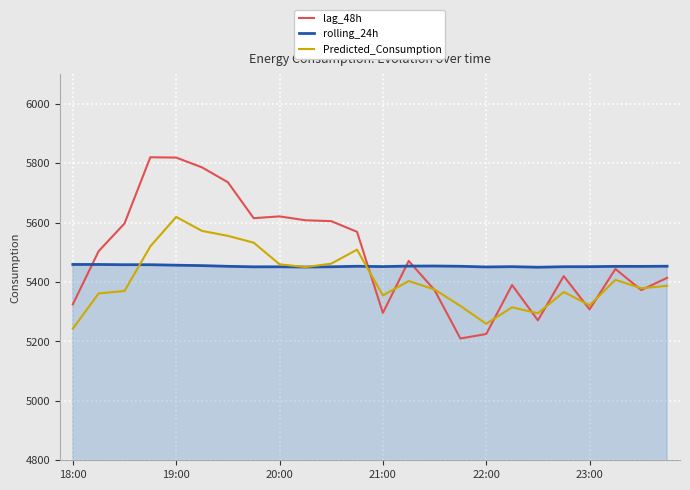

What is the greatest value displayed?

5820.0